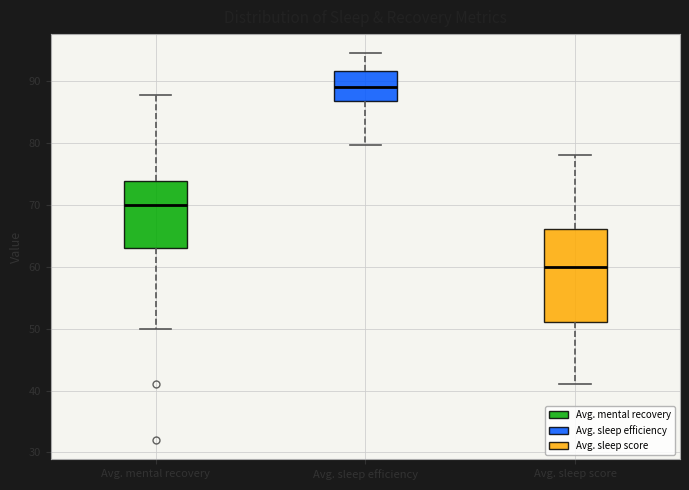

Where does the upper whisker of the box for Avg. mental recovery end on the y-axis? The values are not printed on the chart, so give them approximately, as read against the axis.

88